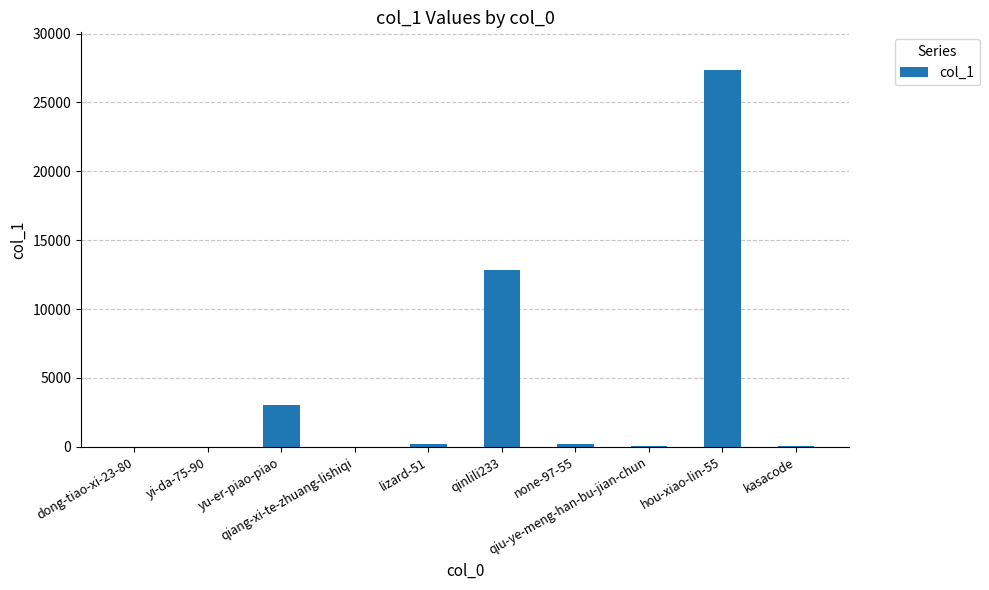

What is the sum of all values?

43734